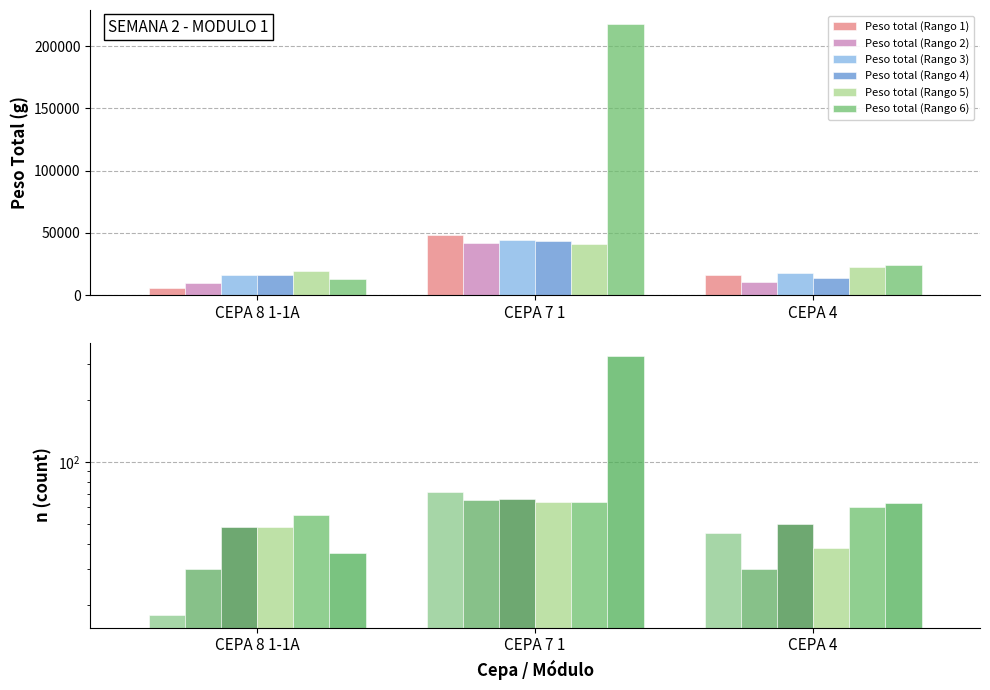

Reading left to right, list all the values displayed in this chart.

Peso total (Rango 1): CEPA 8 1-1A=5630	CEPA 7 1=47850	CEPA 4=16200
Peso total (Rango 2): CEPA 8 1-1A=9880	CEPA 7 1=42130	CEPA 4=10600
Peso total (Rango 3): CEPA 8 1-1A=15980	CEPA 7 1=44050	CEPA 4=17700
Peso total (Rango 4): CEPA 8 1-1A=16060	CEPA 7 1=43030	CEPA 4=14060
Peso total (Rango 5): CEPA 8 1-1A=19200	CEPA 7 1=41020	CEPA 4=22830
Peso total (Rango 6): CEPA 8 1-1A=12940	CEPA 7 1=218080	CEPA 4=24340